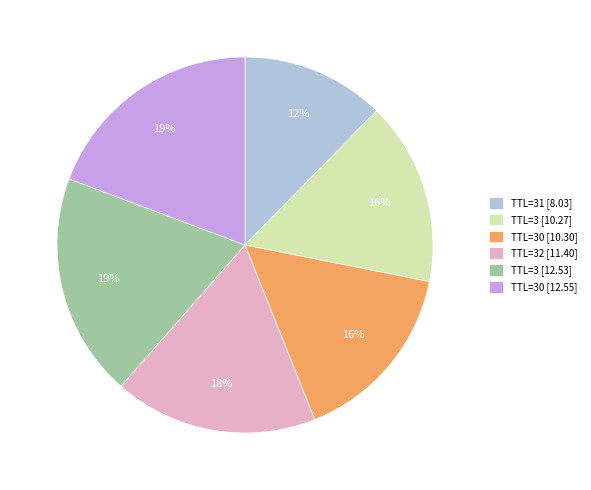

To the nearest percent, what is the difference between the largest and smallest slice percentages?

7%